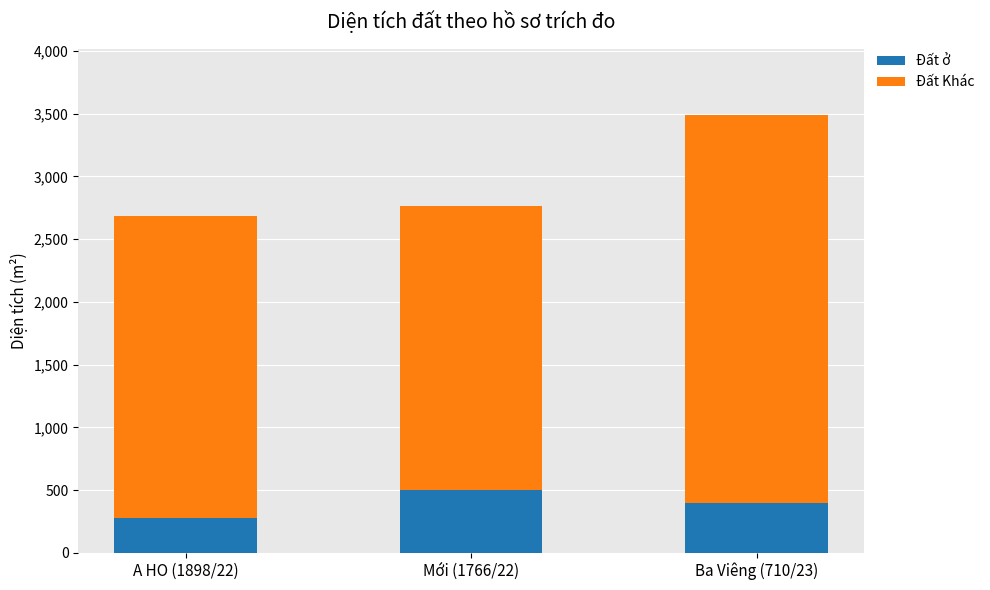

The value of Đất ở at A HO (1898/22) is 412. True or false?

False